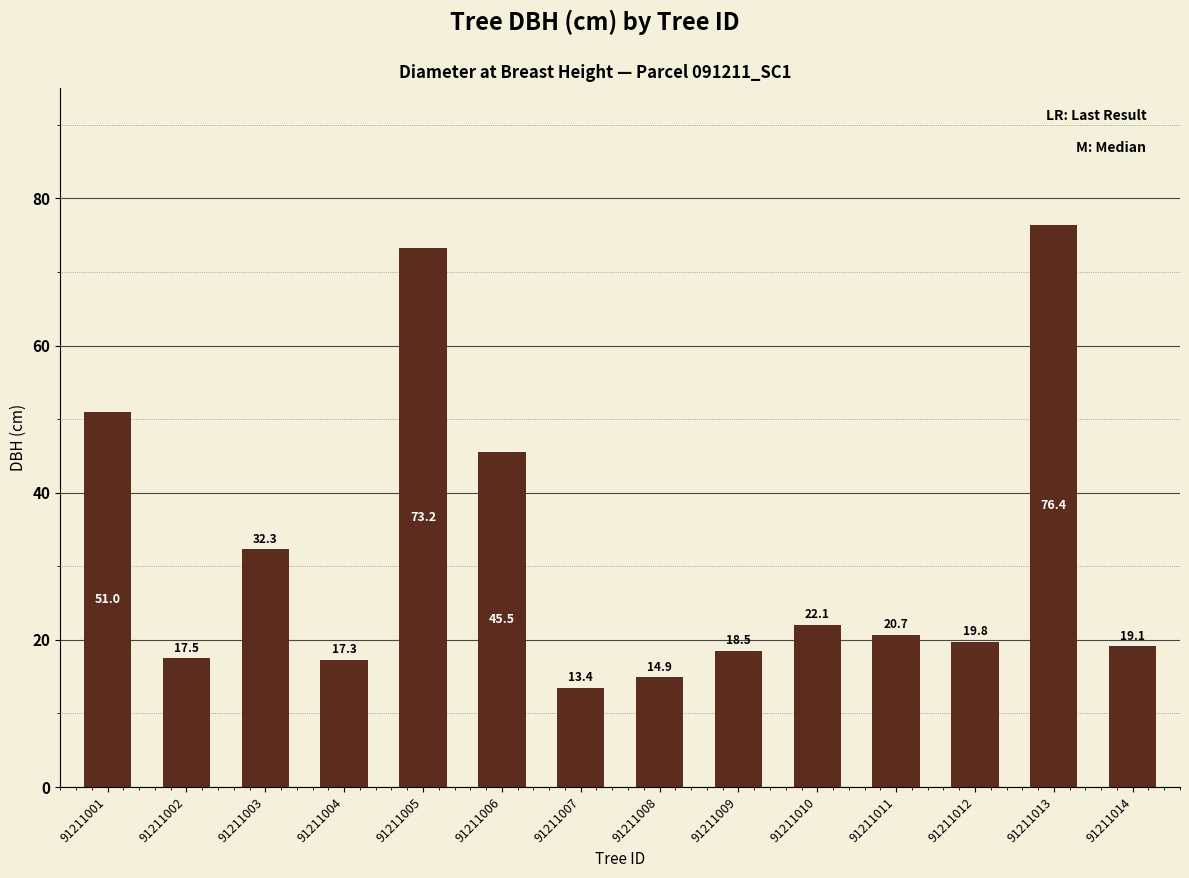

The chart shows a value of 18.5 at 91211009. True or false?

True